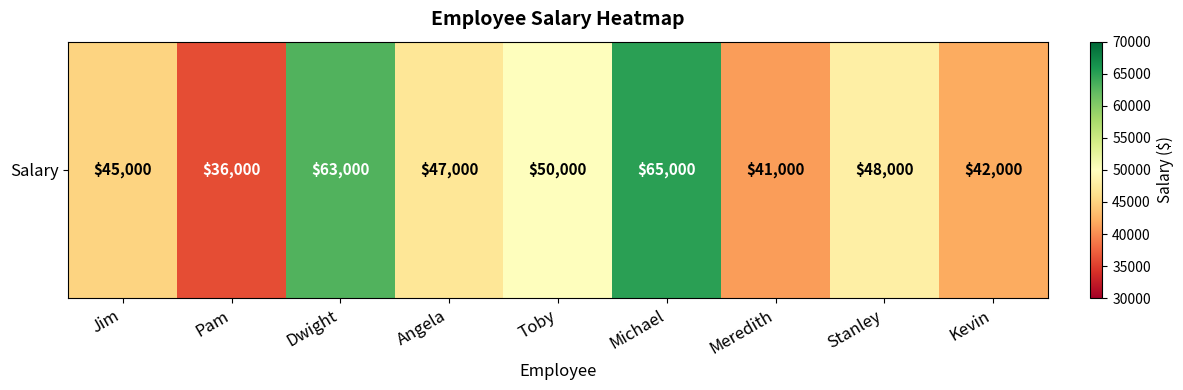

True or false: the data shows 62986 at Stanley.

False